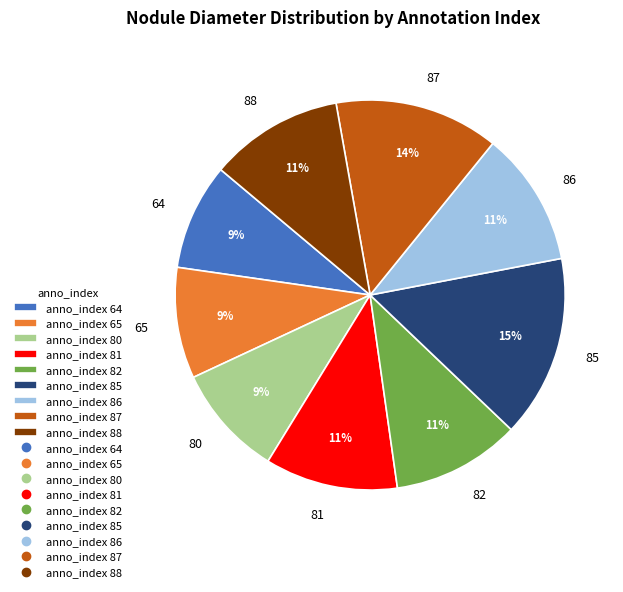

To the nearest percent, what is the difference between the largest and smallest slice percentages?

6%